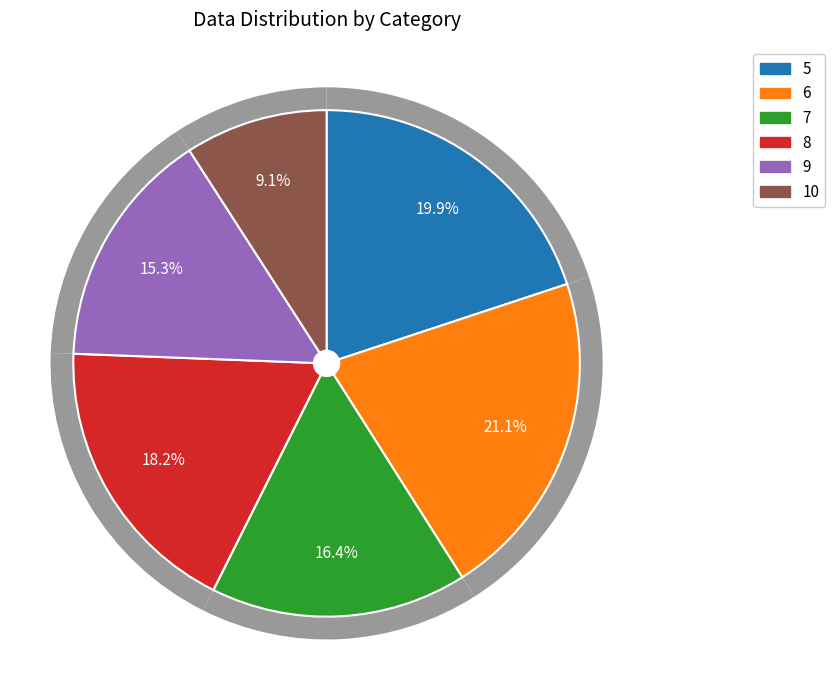

Combined, do 7 and 6 account for over 50%?

No